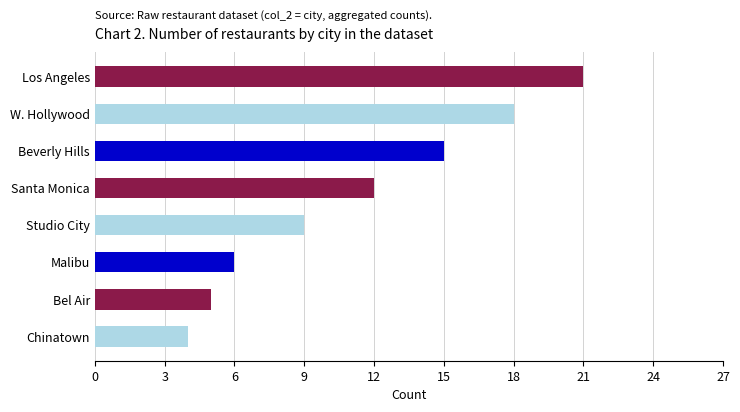

What is the change in value from Studio City to Bel Air?

-4